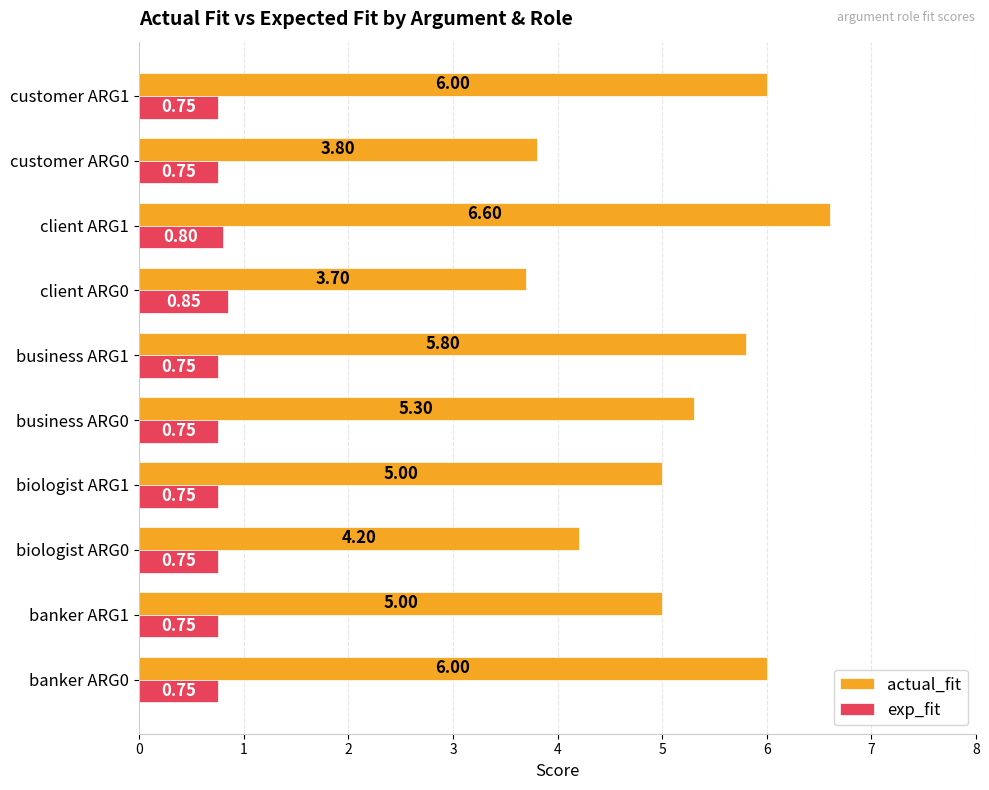

At which category is the sum across all series the highest?

client ARG1